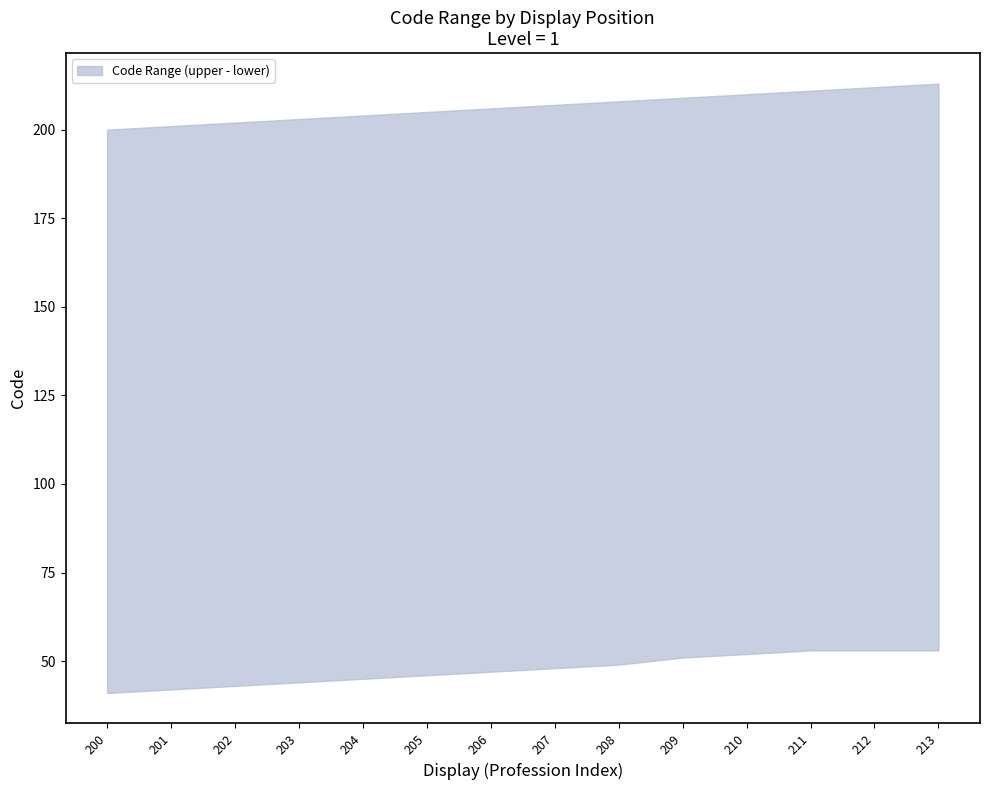

Which has a higher value, 204 or 209?

209